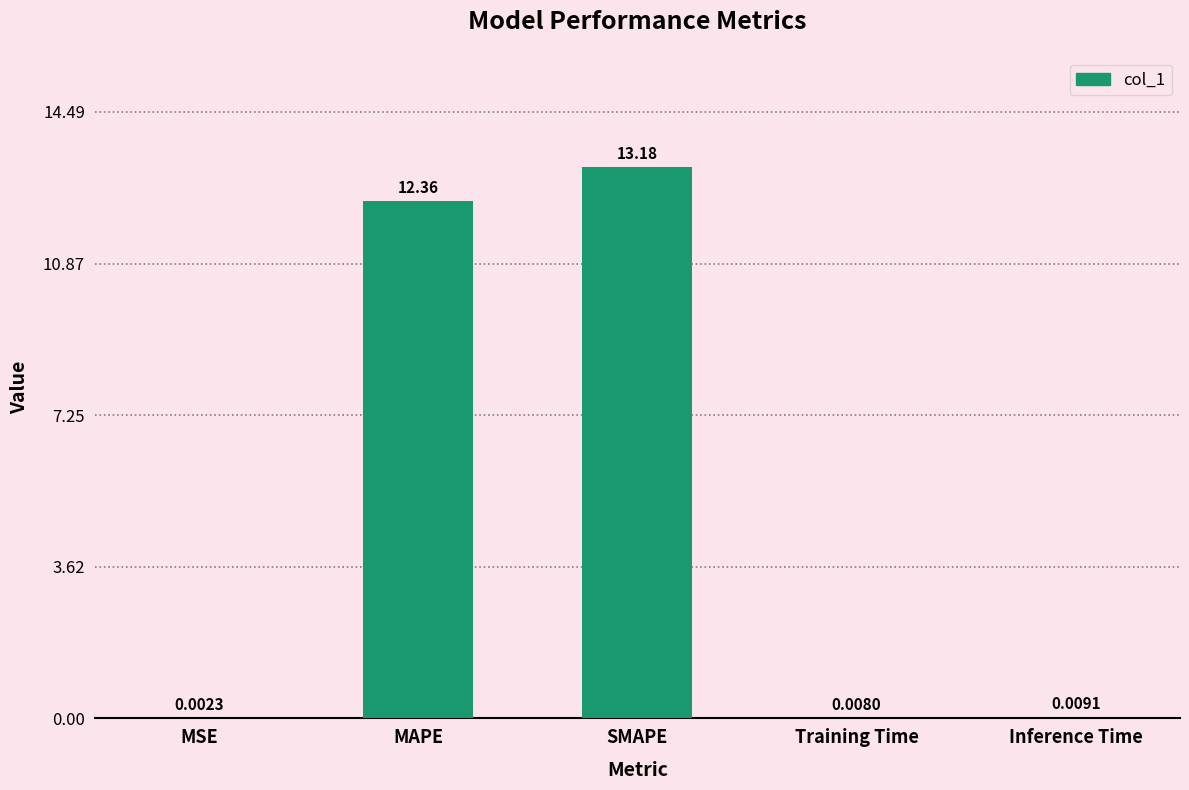

The value at MAPE is 6.0. True or false?

False